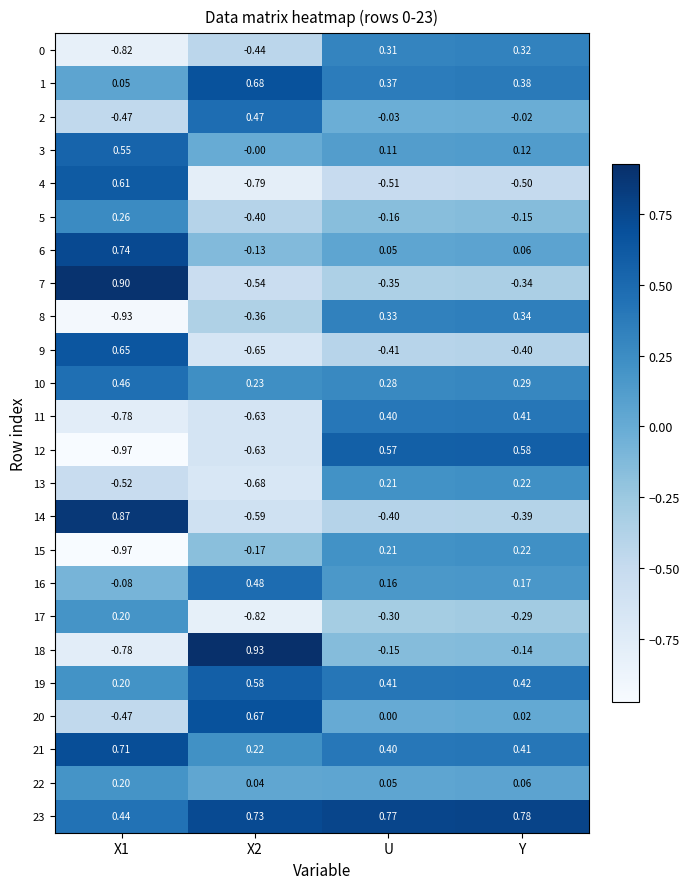

At which category is the sum across all series the highest?

Y